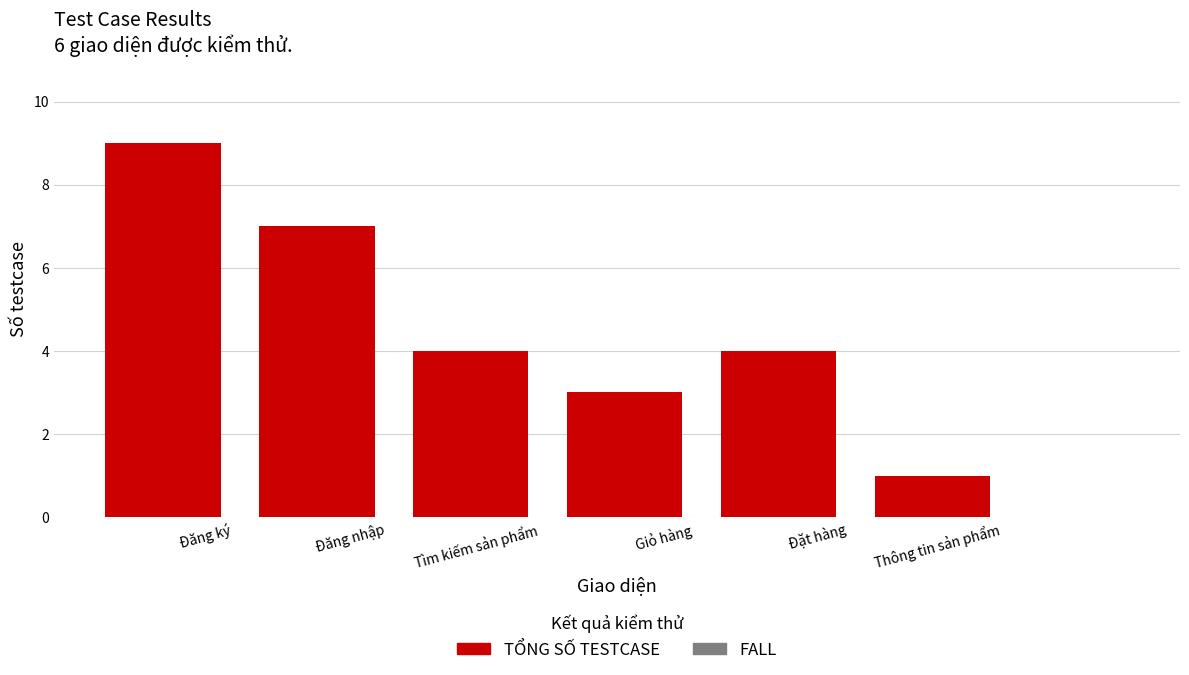

Does the chart contain stacked bars?

No